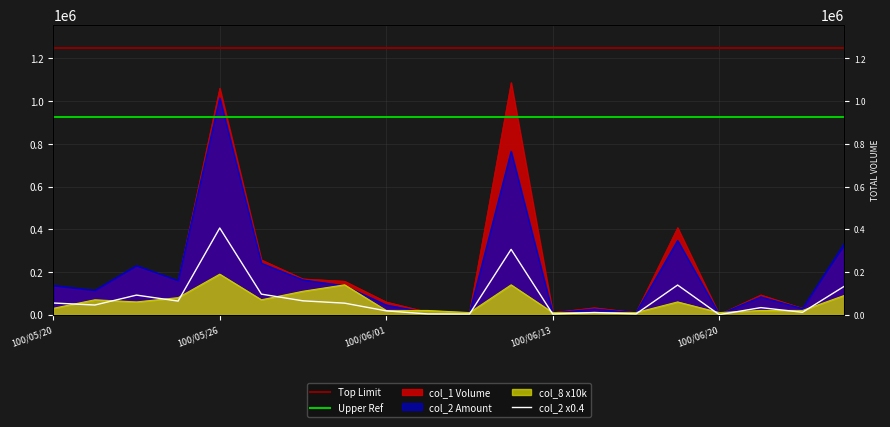

True or false: col_1 has a value of 10000 at 100/06/03.

True